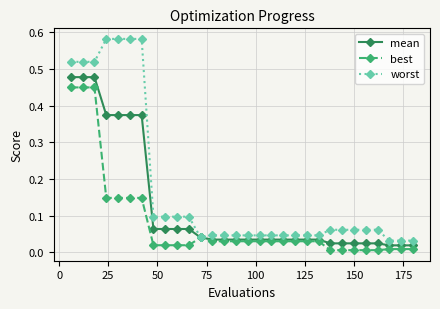

What is the average value of the worst series?

0.2